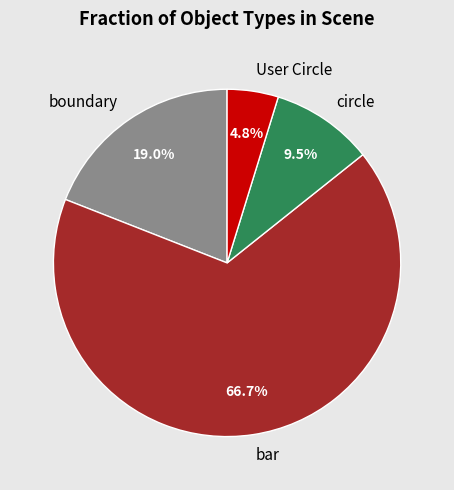

Which category accounts for the majority?

bar